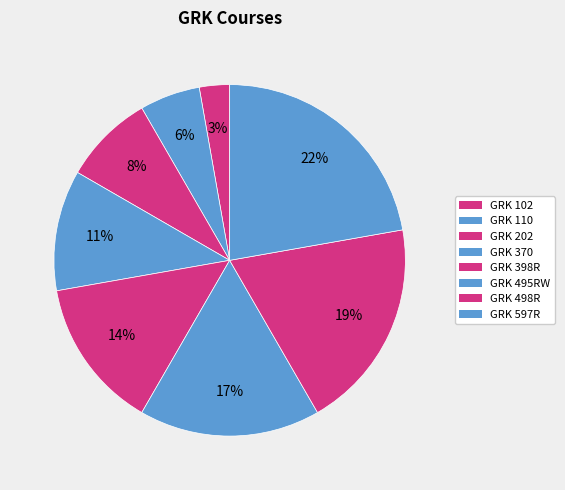

Does GRK 202 account for over 50% of the chart?

No